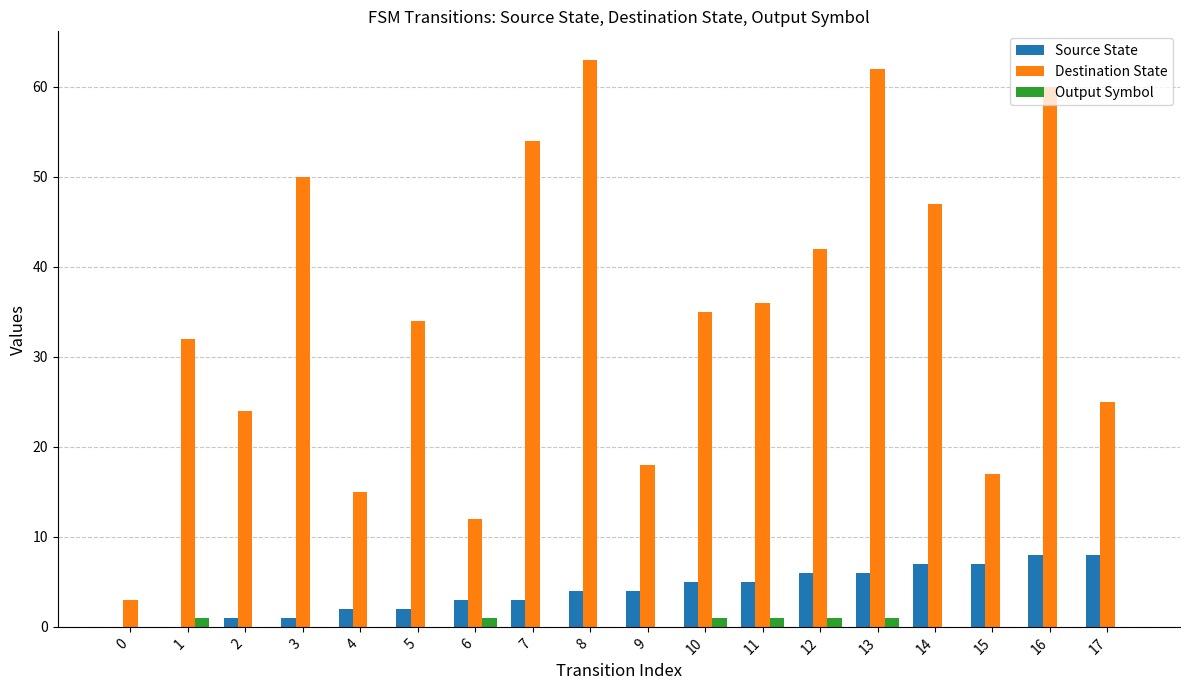

Reading left to right, transcribe all the data shown in this chart.

Source State: 0=0	1=0	2=1	3=1	4=2	5=2	6=3	7=3	8=4	9=4	10=5	11=5	12=6	13=6	14=7	15=7	16=8	17=8
Destination State: 0=3	1=32	2=24	3=50	4=15	5=34	6=12	7=54	8=63	9=18	10=35	11=36	12=42	13=62	14=47	15=17	16=60	17=25
Output Symbol: 0=0	1=1	2=0	3=0	4=0	5=0	6=1	7=0	8=0	9=0	10=1	11=1	12=1	13=1	14=0	15=0	16=0	17=0